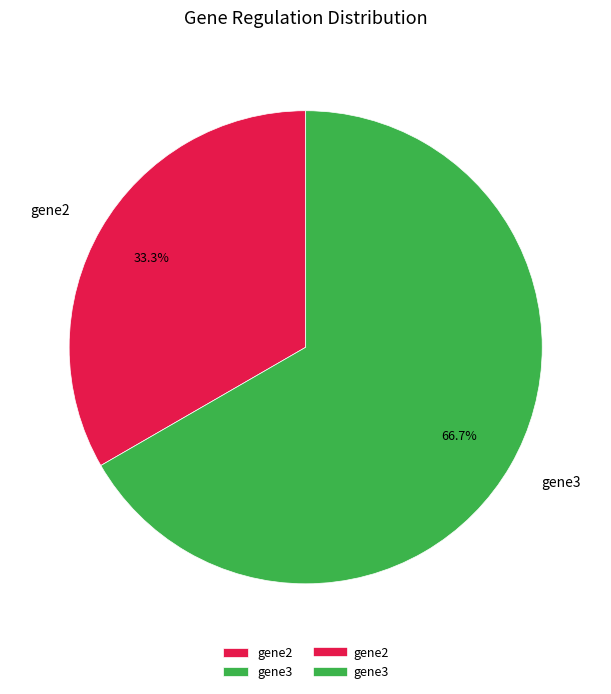

To the nearest percent, what is the combined percentage of gene3 and gene2?

100%